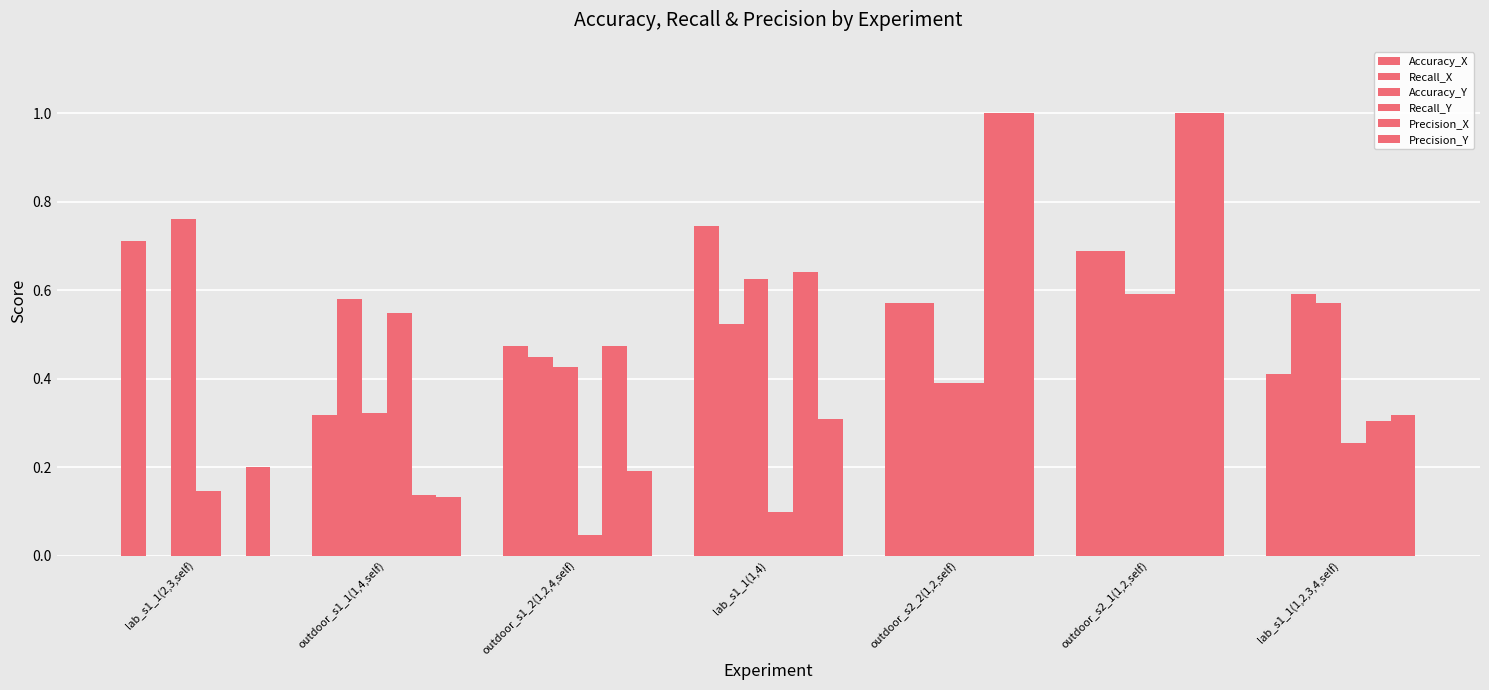

Which series has the largest total across all categories?

Accuracy_X